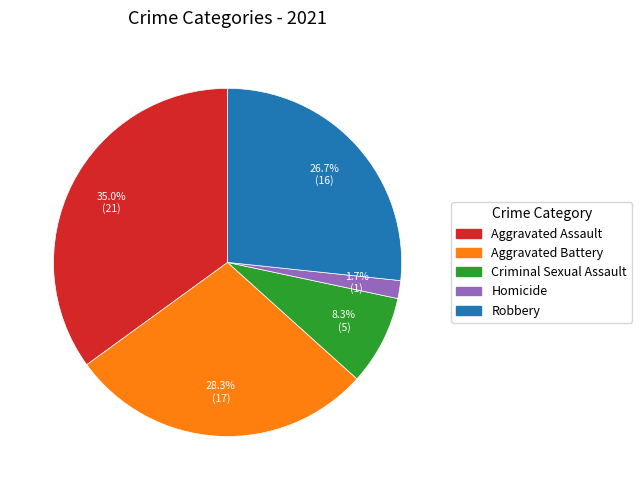

To the nearest percent, what is the difference between the largest and smallest slice percentages?

33%